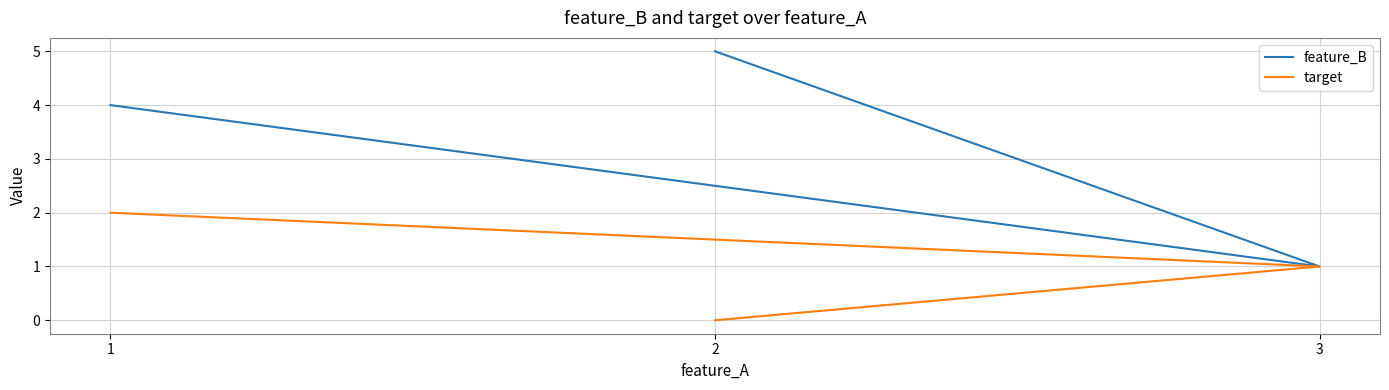

How many values in target are above zero?

2